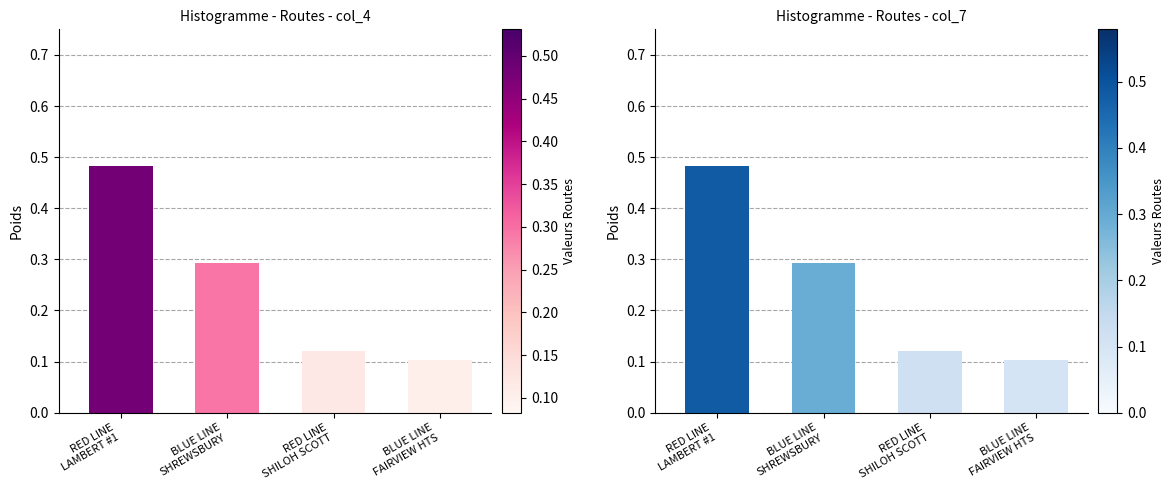

Count the number of data series in this chart.

1